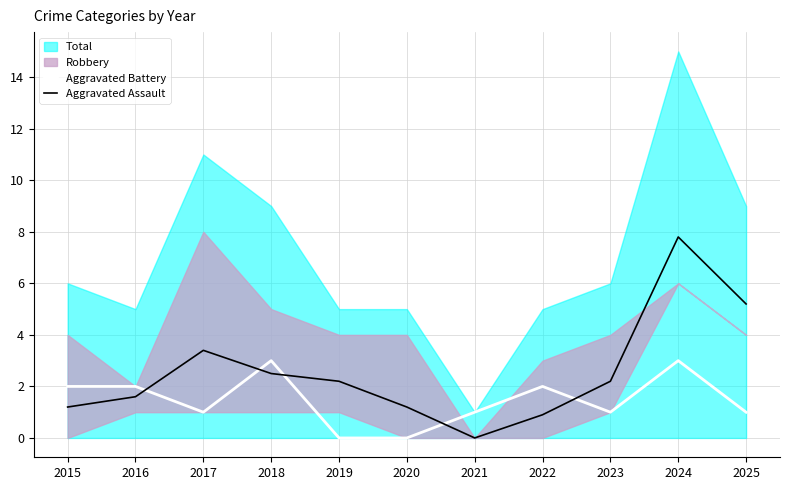

Is it true that Aggravated Assault equals 0.9 at 2022?

True